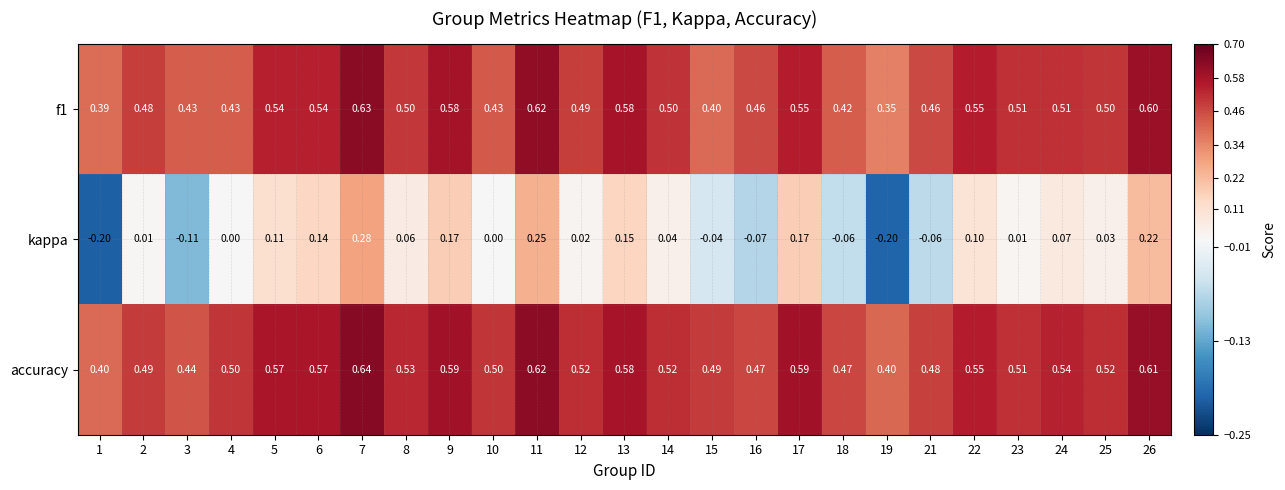

Is the value of kappa at 9 greater than the value of f1 at 10?

No